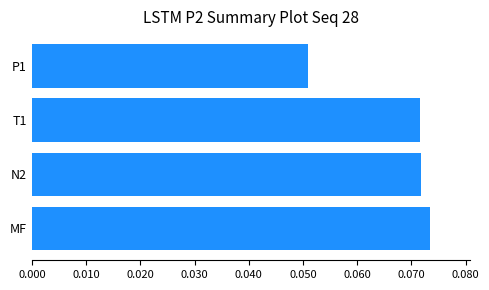

What is the sum of all values?

0.3